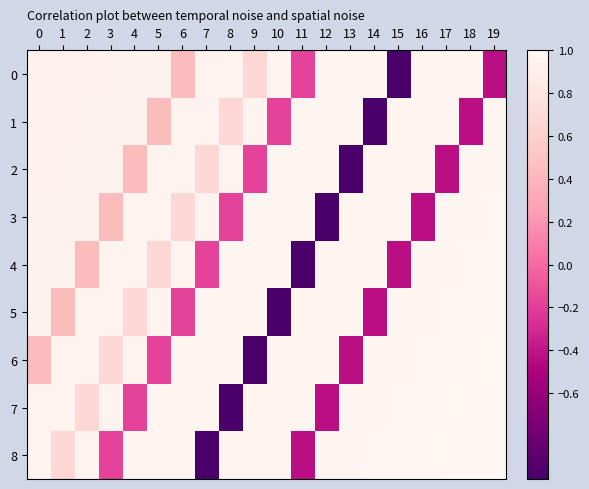

Which series changed the most between 2 and 6?

5